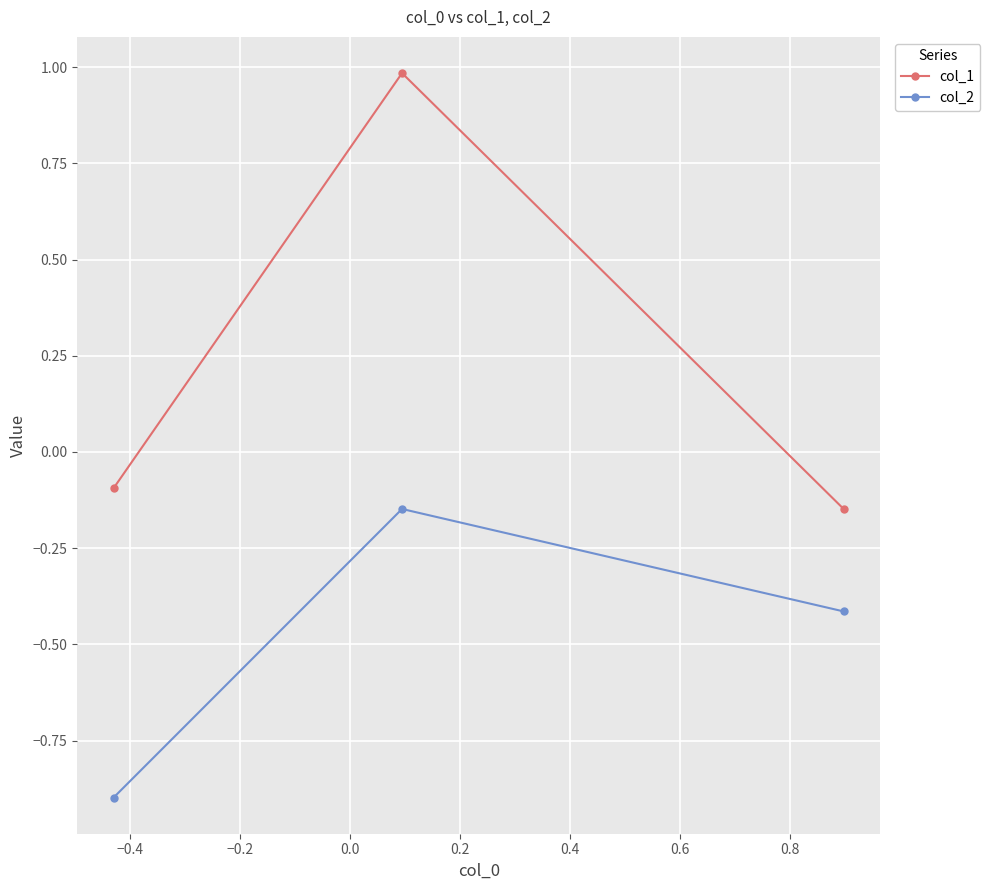

What is the difference between the maximum and second lowest values in the col_1 series?

1.1